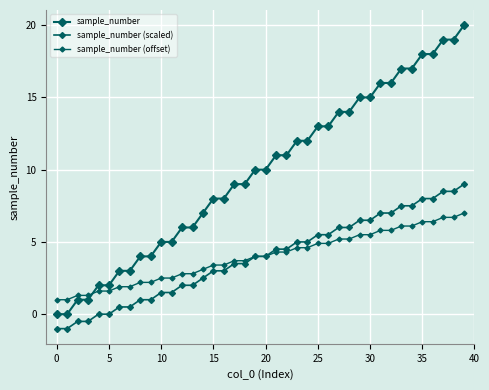

How many categories are shown in the chart?

40